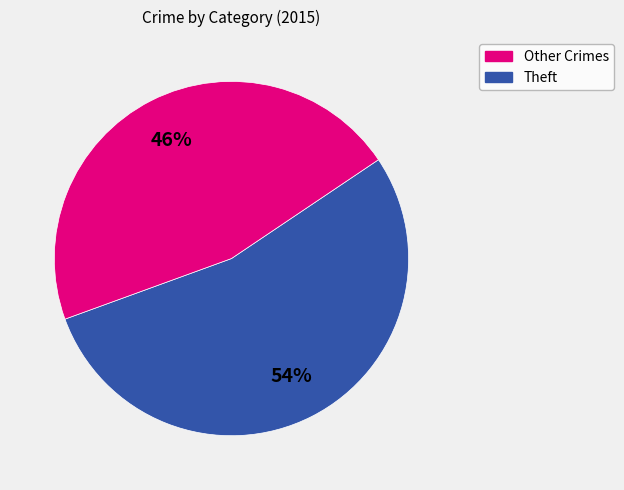

To the nearest percent, what is the average slice percentage?

50%